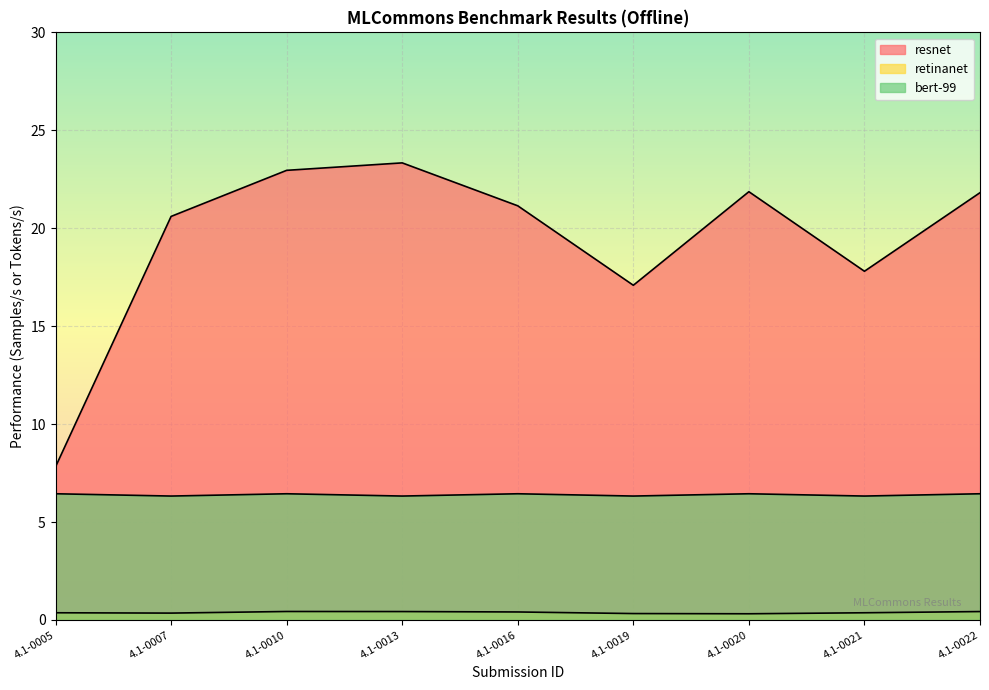

Which series changed the most between 4.1-0016 and 4.1-0022?

resnet